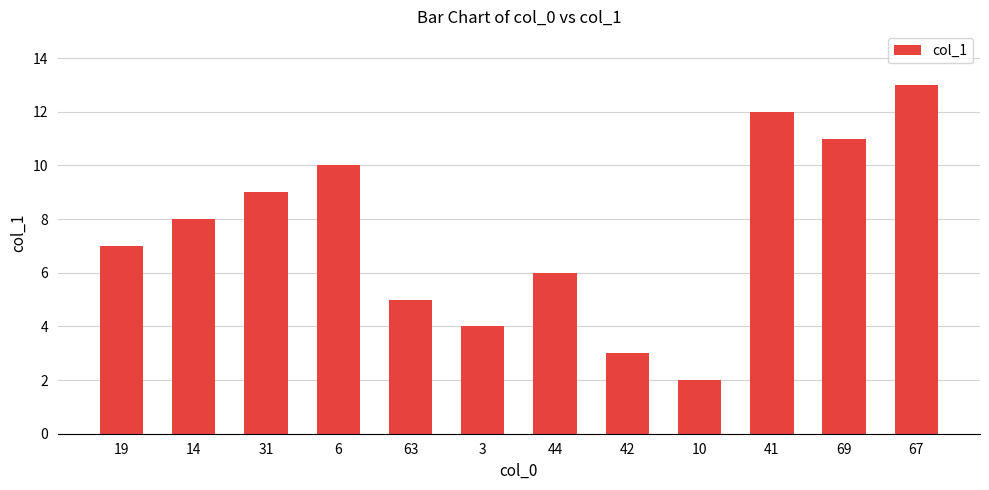

Does the chart contain stacked bars?

No